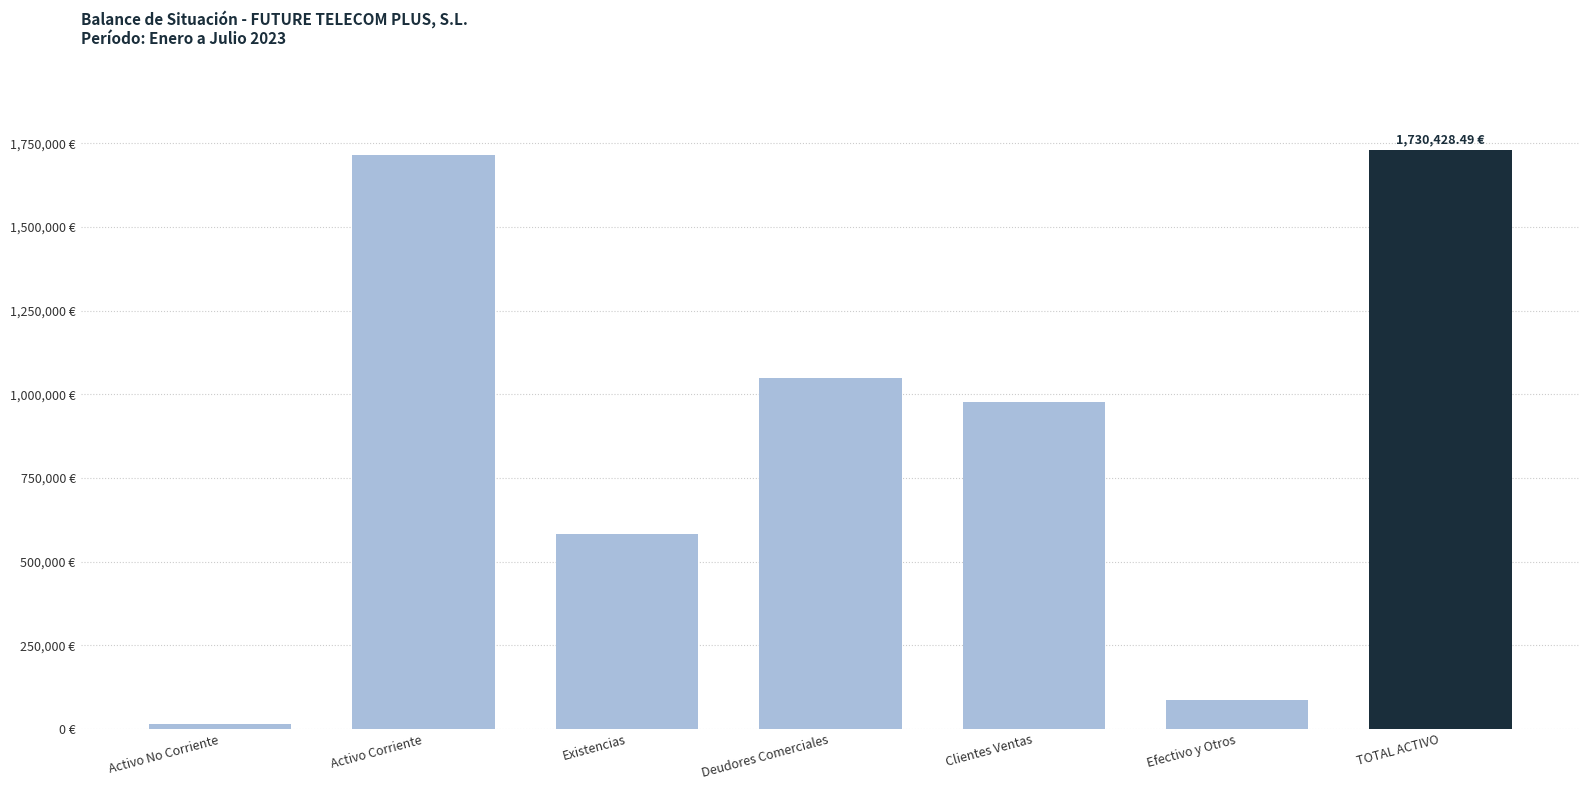

Is it true that the value at Existencias is 399442.7?

False